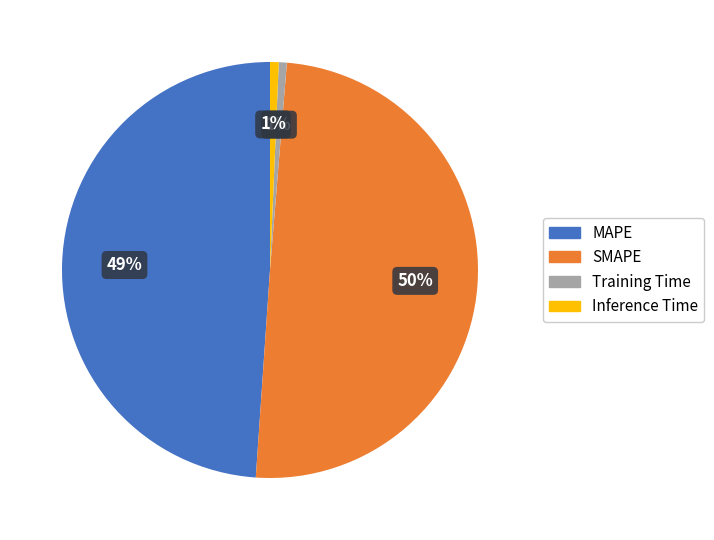

Does Training Time represent more than half of the total?

No